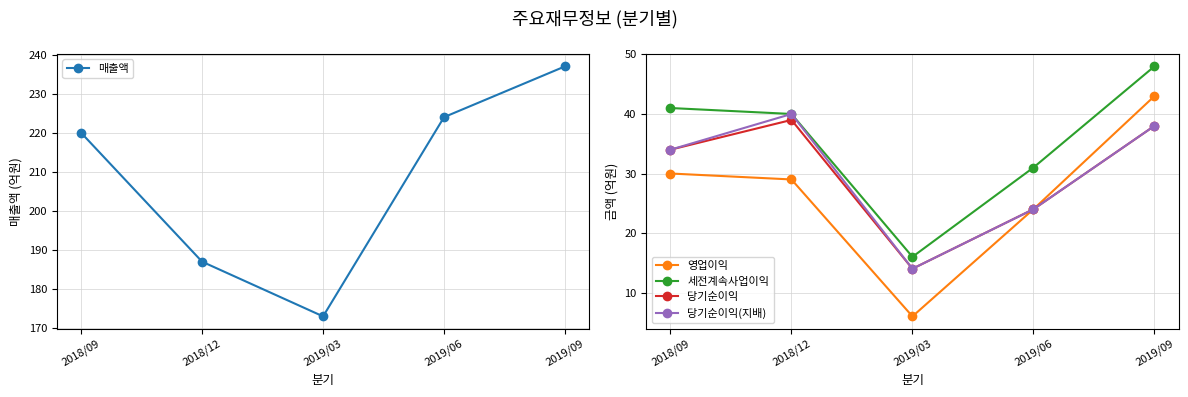

Does the chart have visible grid lines?

Yes